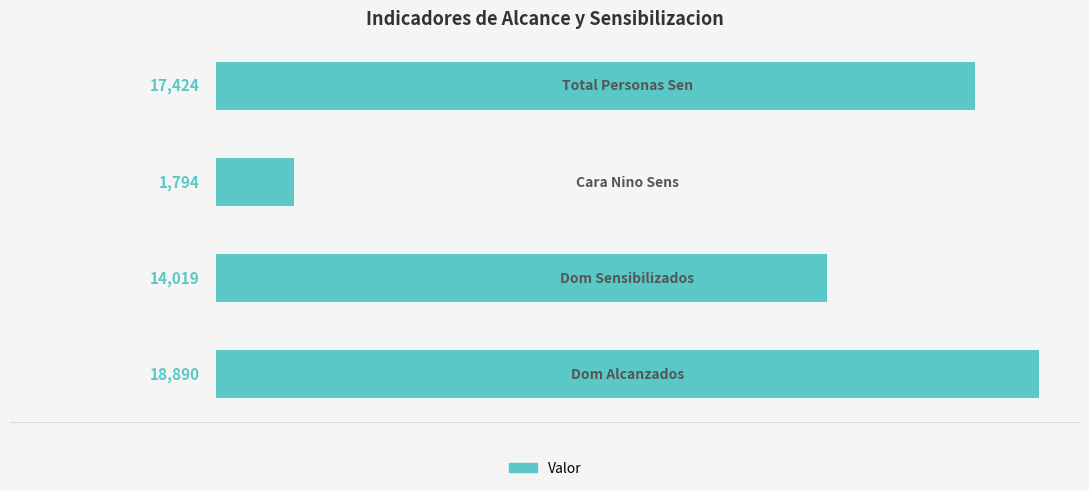

What is the sum of all values?

52127